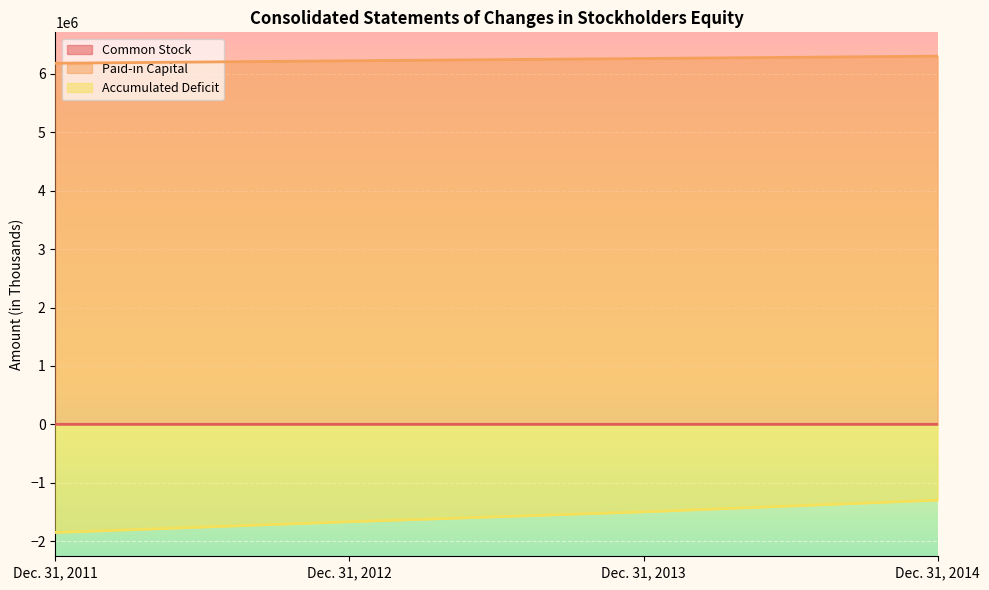

True or false: Common Stock and Accumulated Deficit intersect in this chart.

False